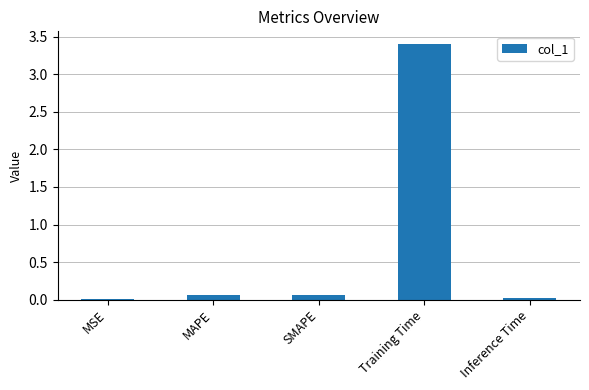

Which has a higher value, Inference Time or Training Time?

Training Time